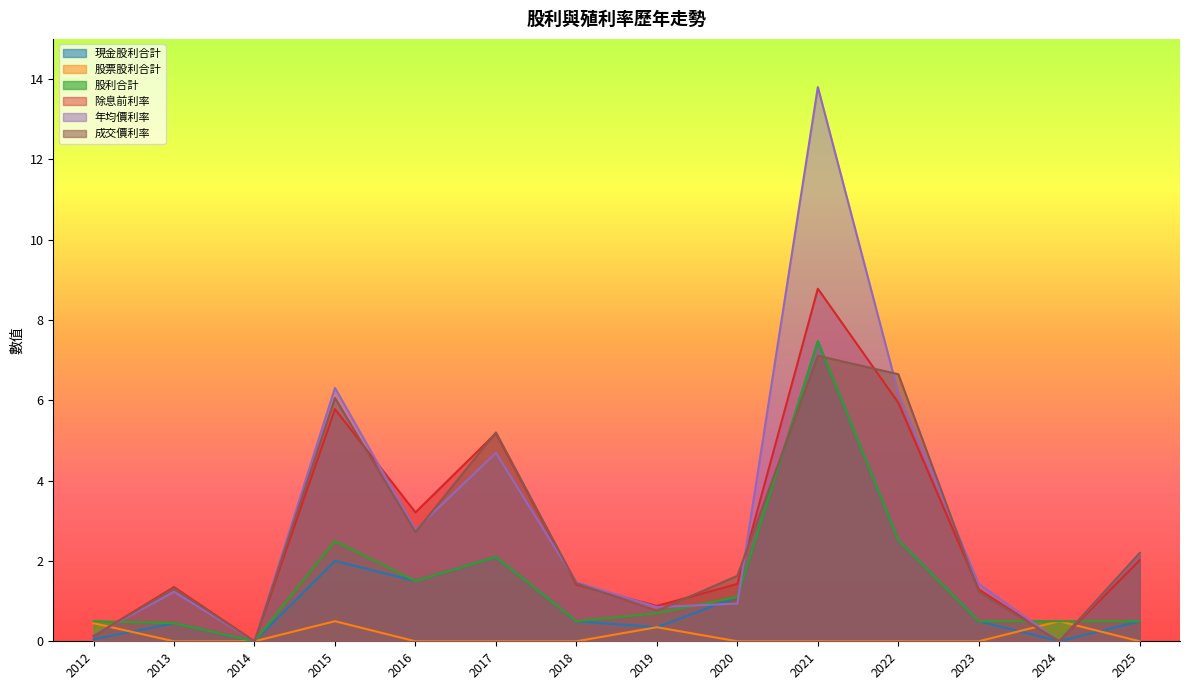

What is the value of the 股利合計 point at the 14th from the left?

0.5